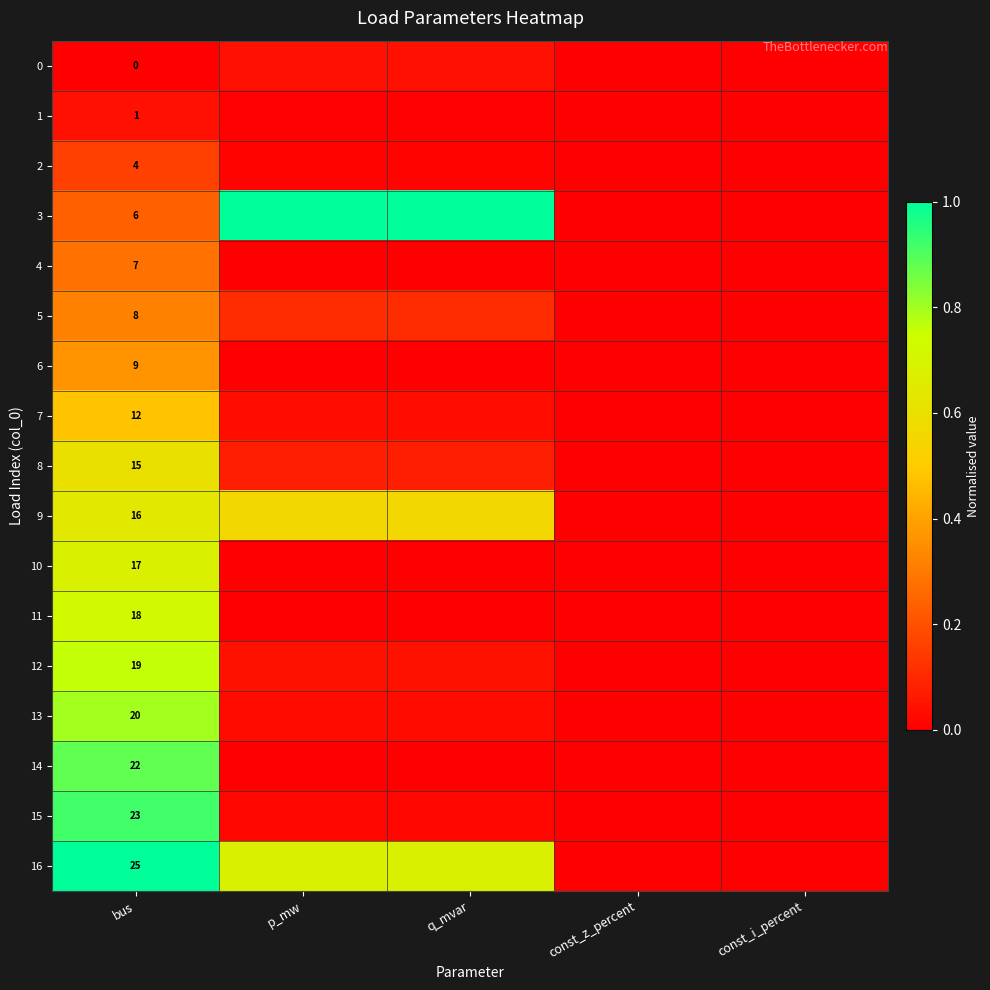

At which category is the sum across all series the highest?

bus